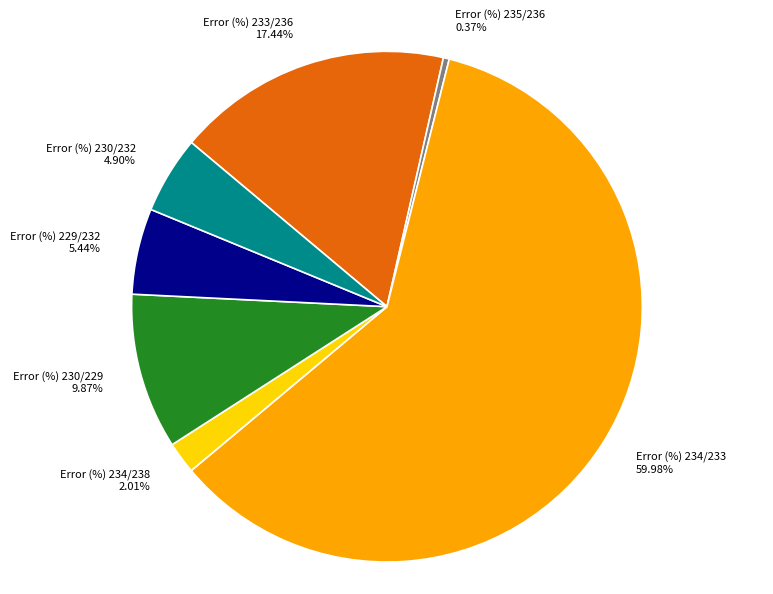

What percentage is NOT represented by Error (%) 234/233?

40.0%